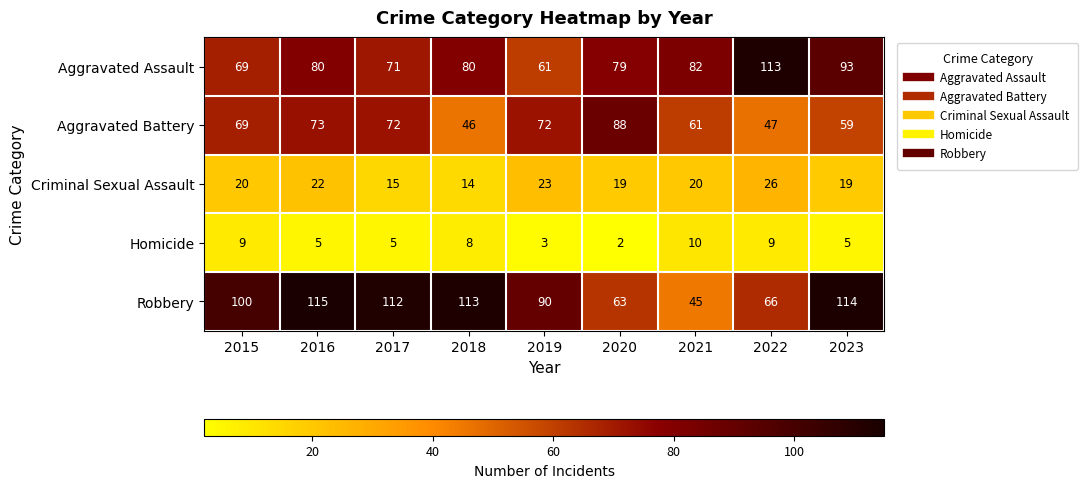

Which category has the highest value across all series?

2016